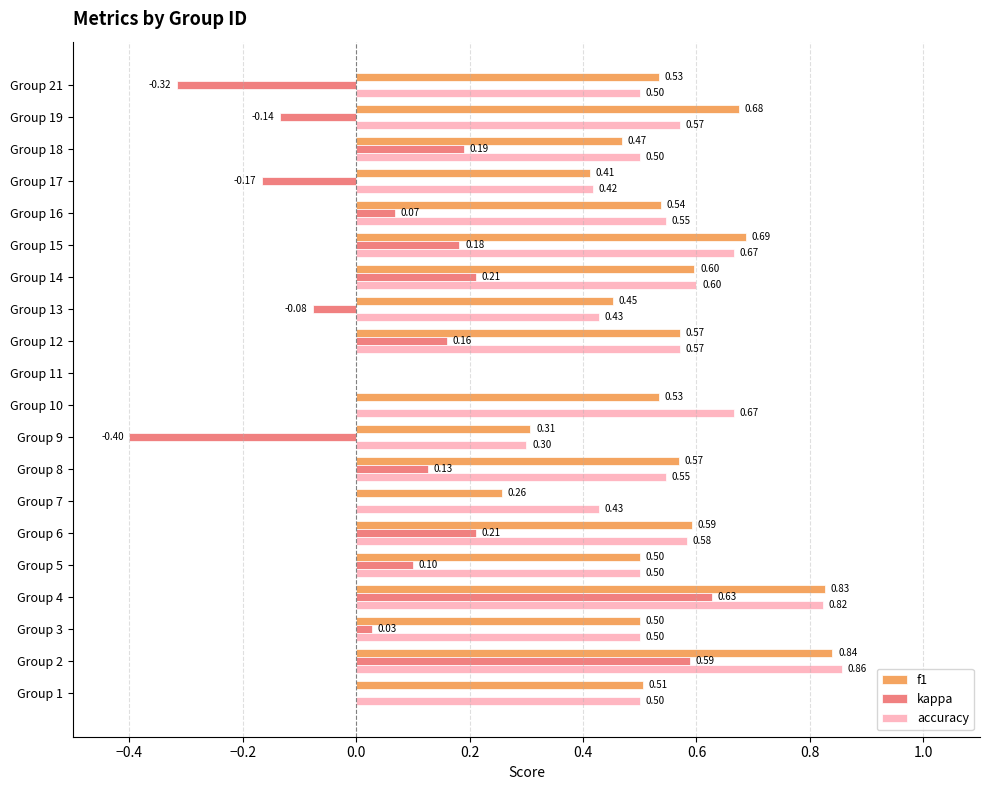

At which category is the sum across all series the highest?

Group 2